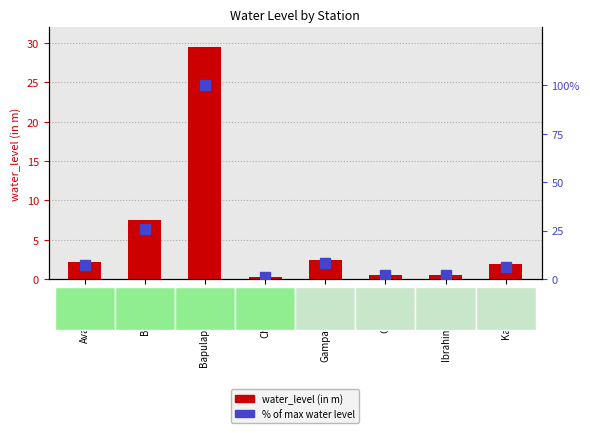

Reading left to right, what are all the values shown in this chart?

water_level (in m): Avanigadda=2.1	Balliparru=7.5	Bapulapadu-PZ 3=29.5	Challapalli=0.3	Gampalagudem=2.4	Gudivada=0.6	Ibrahimpatnam=0.6	Kaikaluru1=1.9
% of max water level: Avanigadda=7.1	Balliparru=25.6	Bapulapadu-PZ 3=100.0	Challapalli=1.0	Gampalagudem=8.2	Gudivada=1.9	Ibrahimpatnam=1.9	Kaikaluru1=6.3